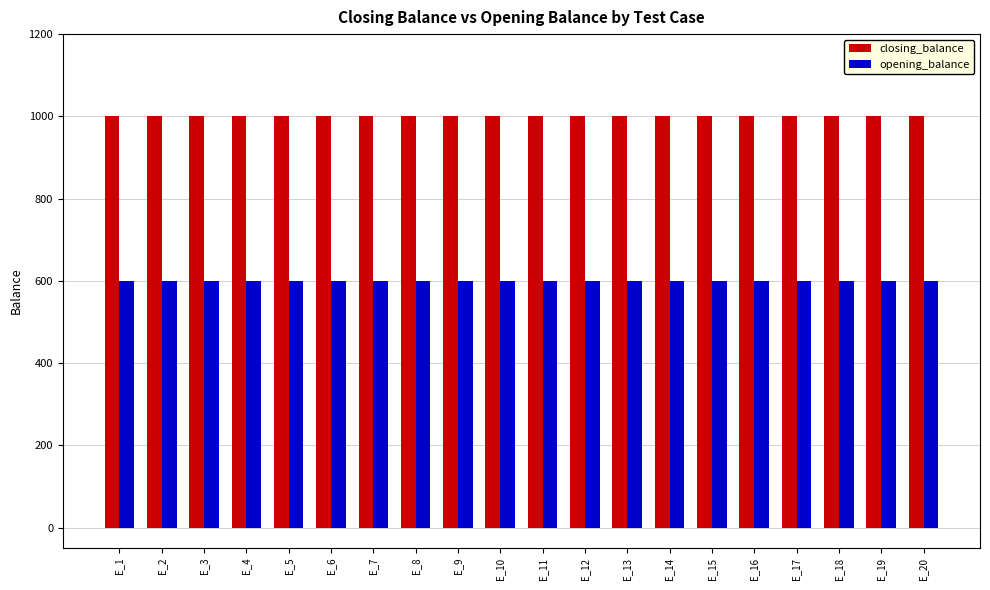

Is the value of opening_balance at E_11 greater than the value of closing_balance at E_12?

No